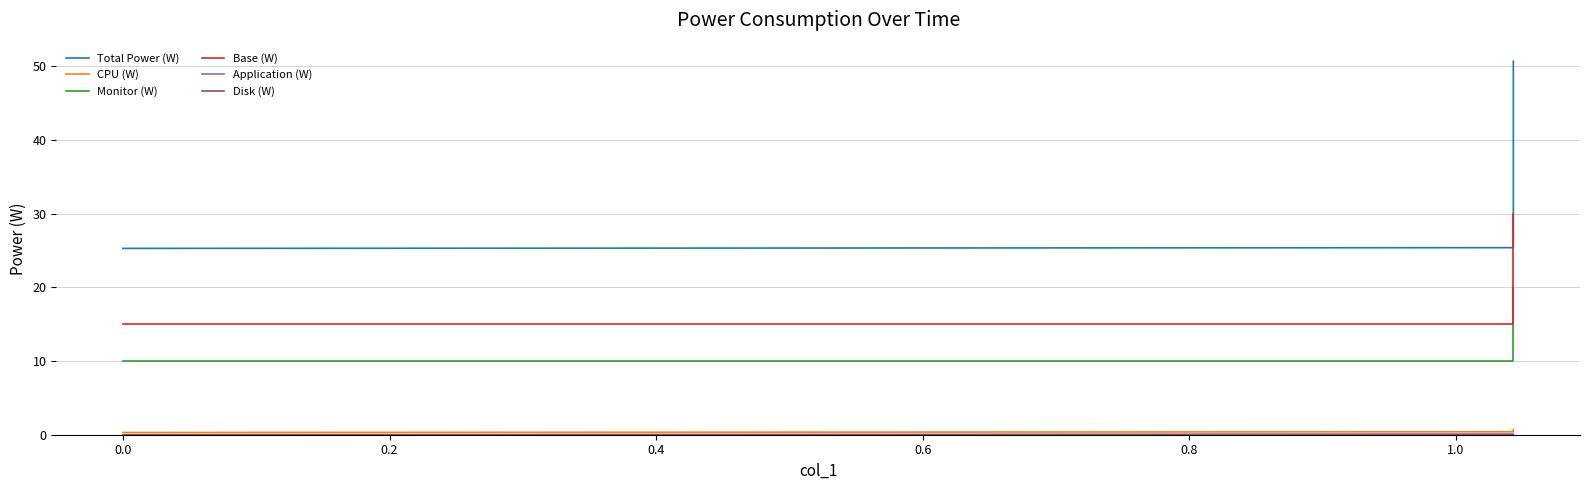

True or false: Disk (W) has a value of 0.0 at 0.0.

True